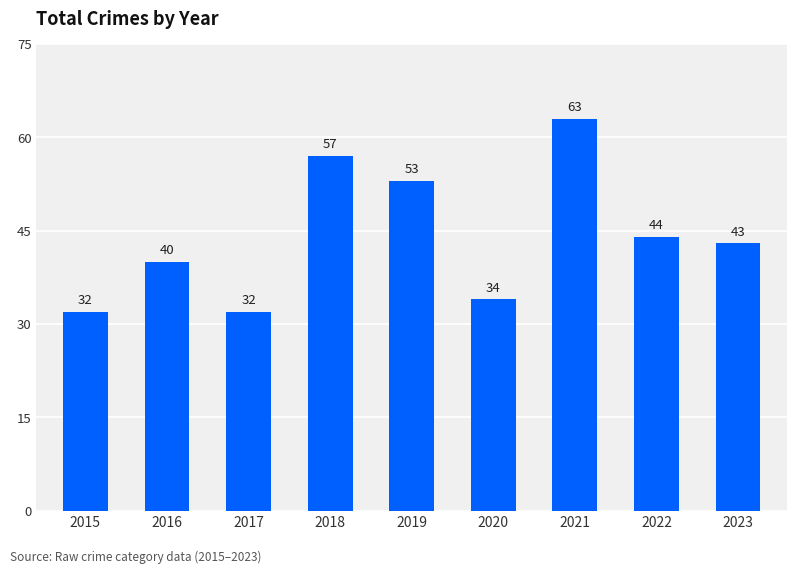

Between 2022 and 2021, which is larger?

2021